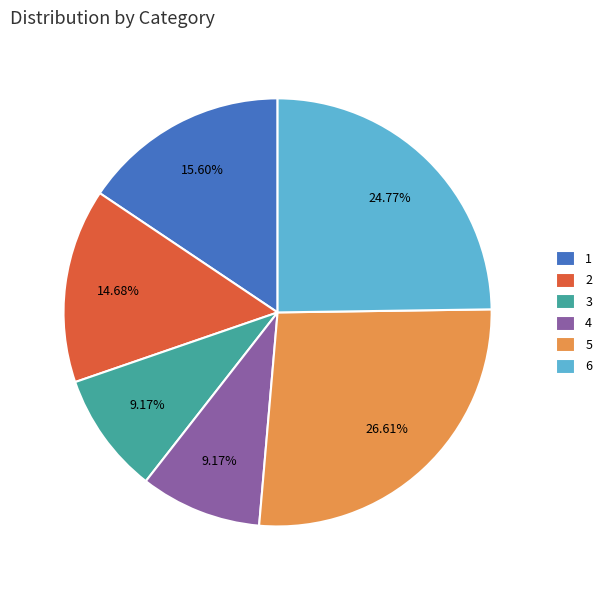

To the nearest percent, what is the combined percentage of 2 and 6?

39%